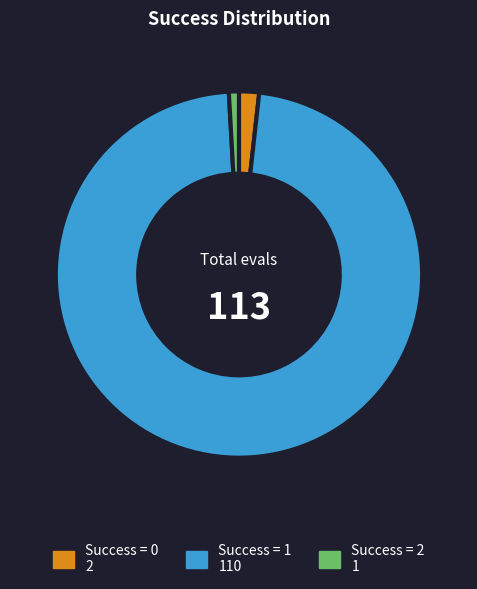

Is there a majority slice in this chart?

Yes